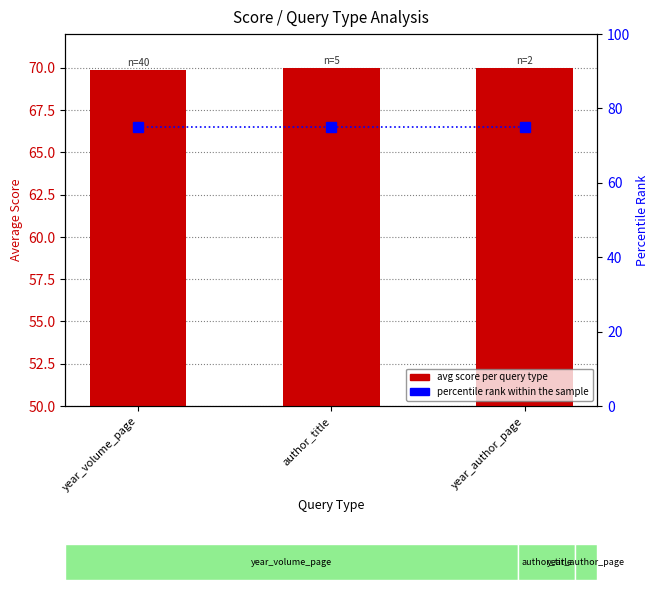

What is the total value across all series at year_author_page?

145.0